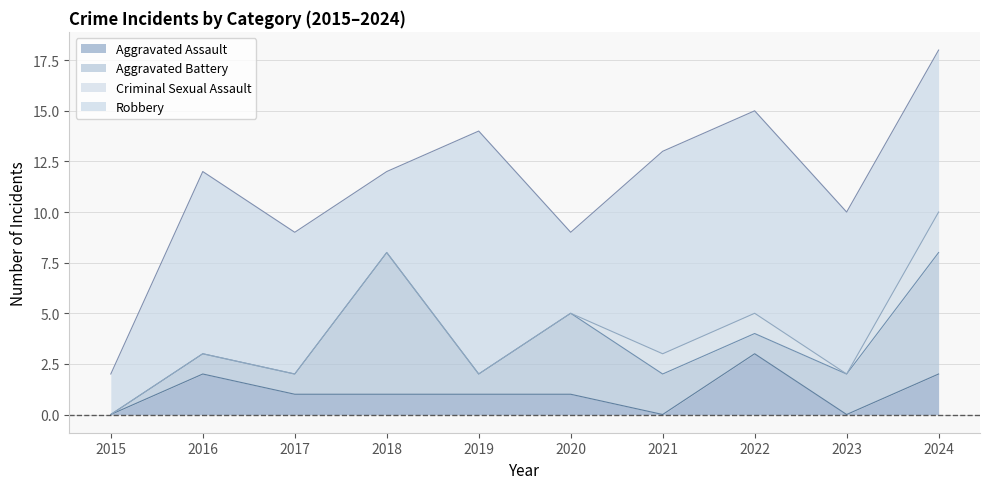

At 2015, list the series in order from largest to smallest.

Robbery, Aggravated Assault, Aggravated Battery, Criminal Sexual Assault